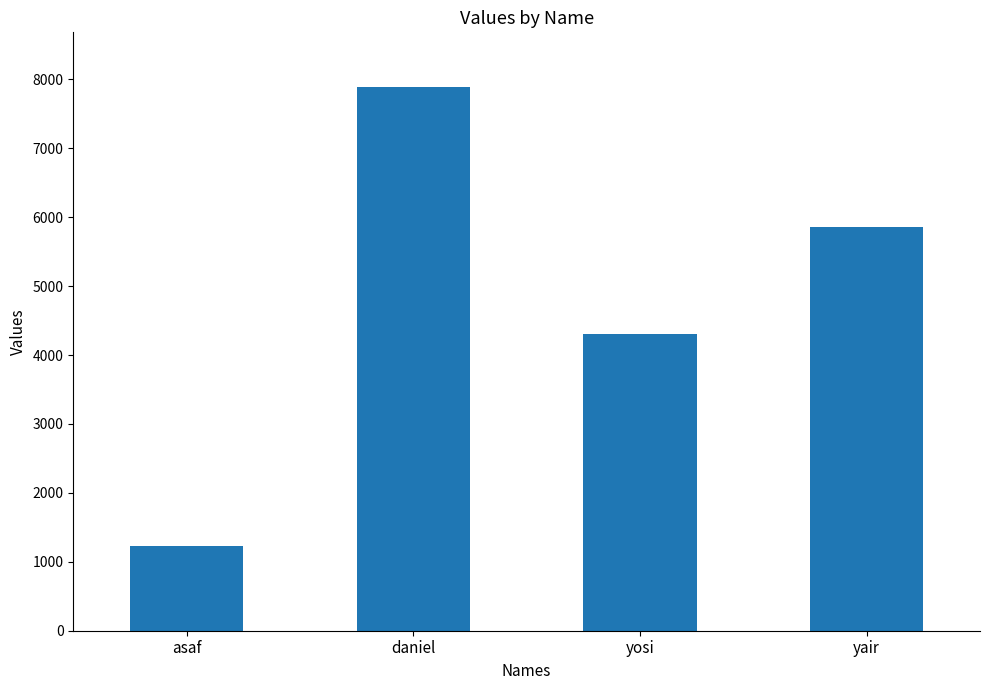

Reading left to right, transcribe all the data shown in this chart.

asaf=1234	daniel=7893	yosi=4312	yair=5862